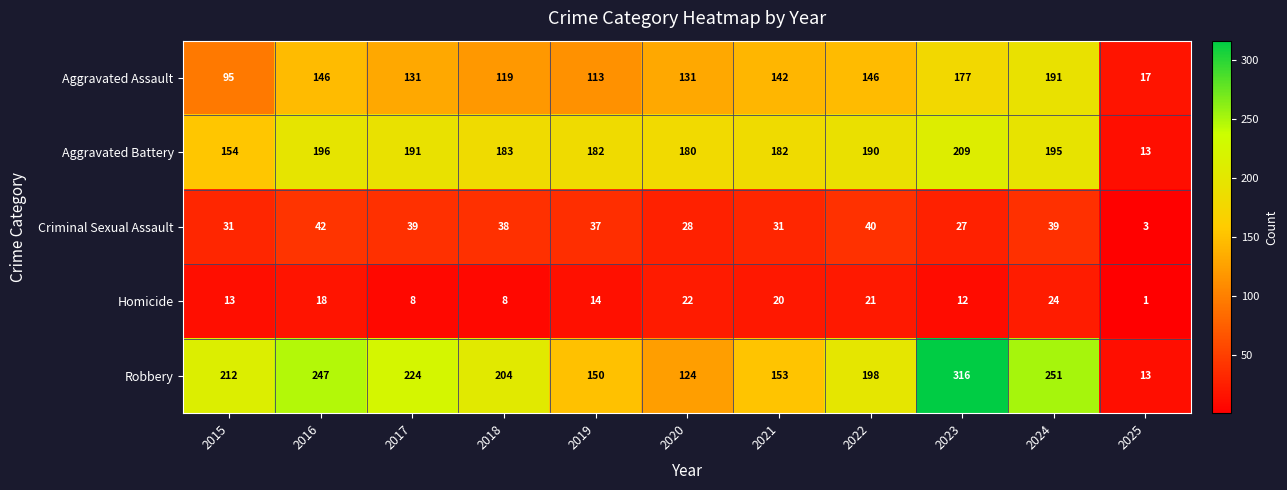

What is the minimum value shown in the chart?

1